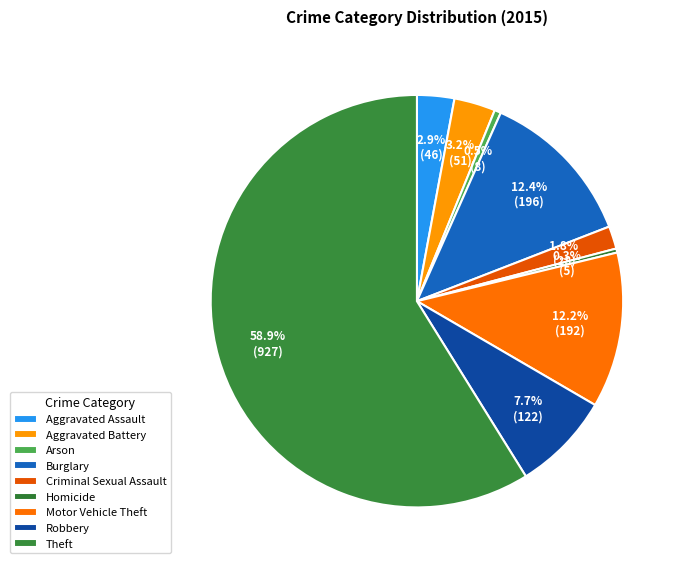

What portion of the pie excludes Homicide?

99.7%